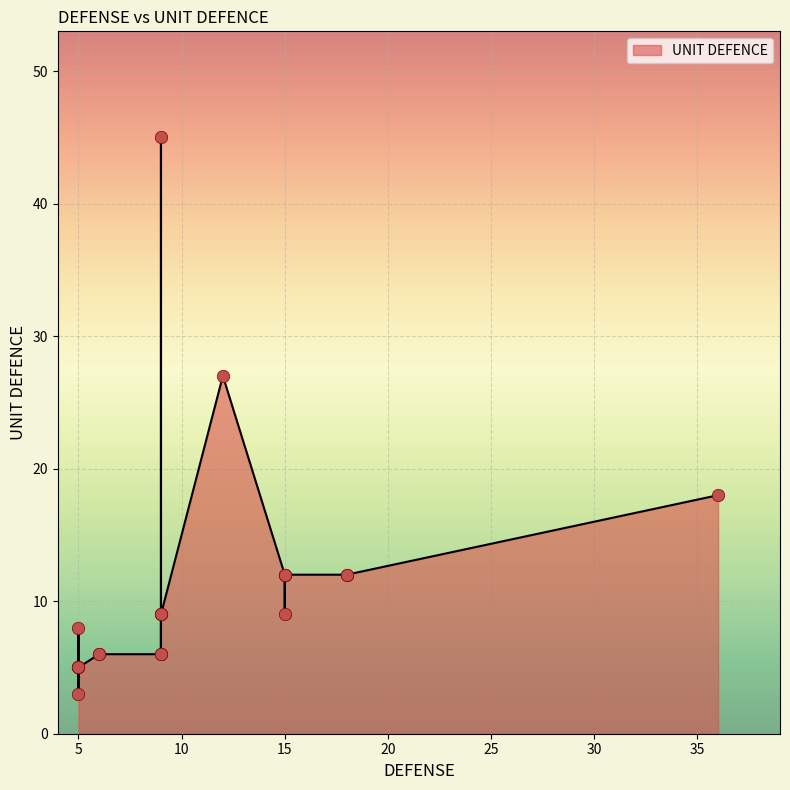

Approximately how many times larger is the value at 5 compared to 15?

0.2